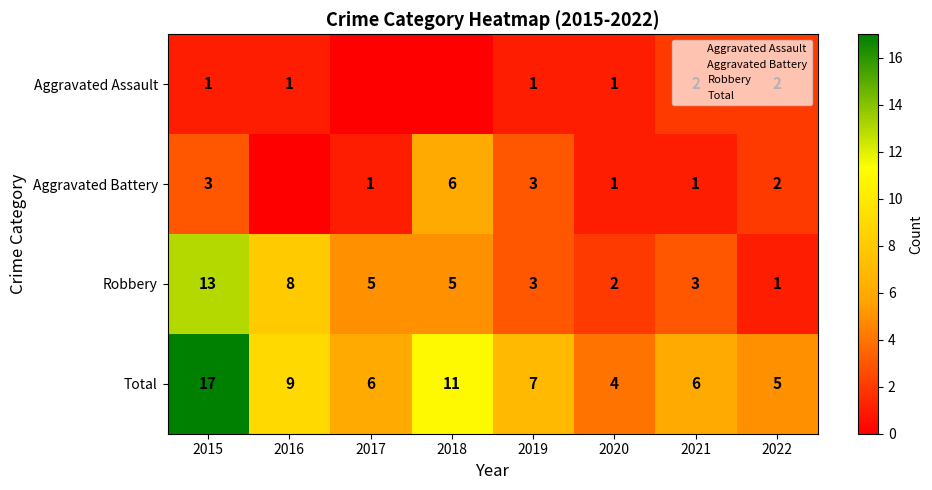

What is the average value of the Robbery series?

5